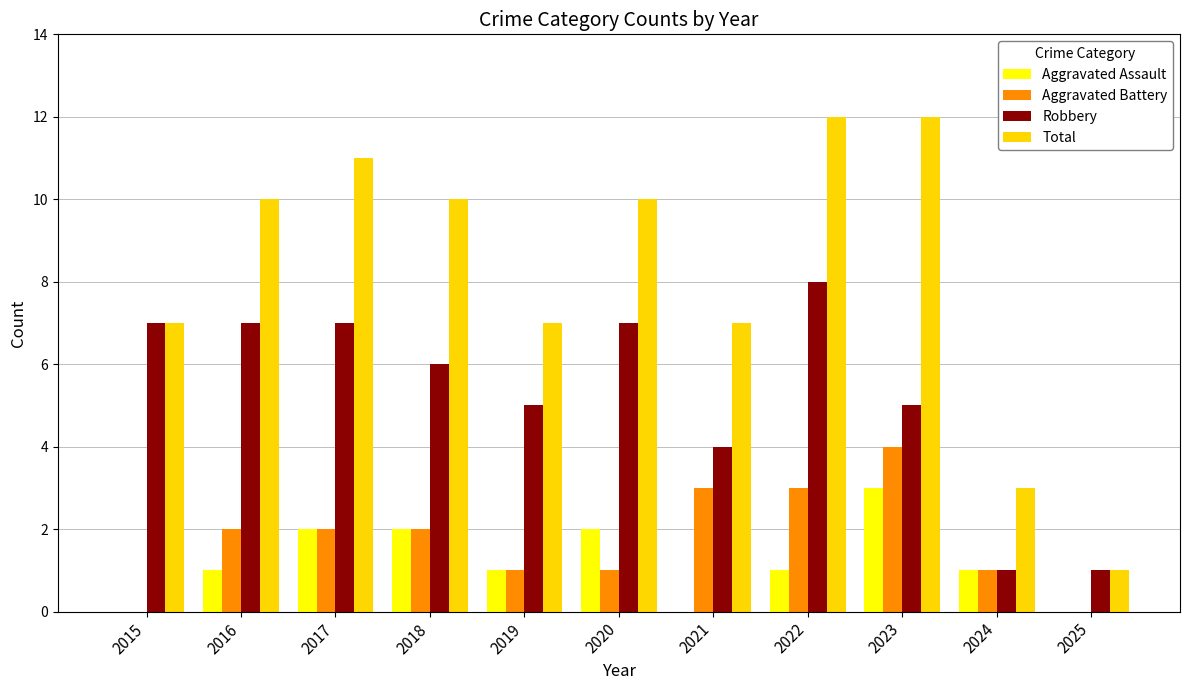

Which series has the largest range (max minus min)?

Total